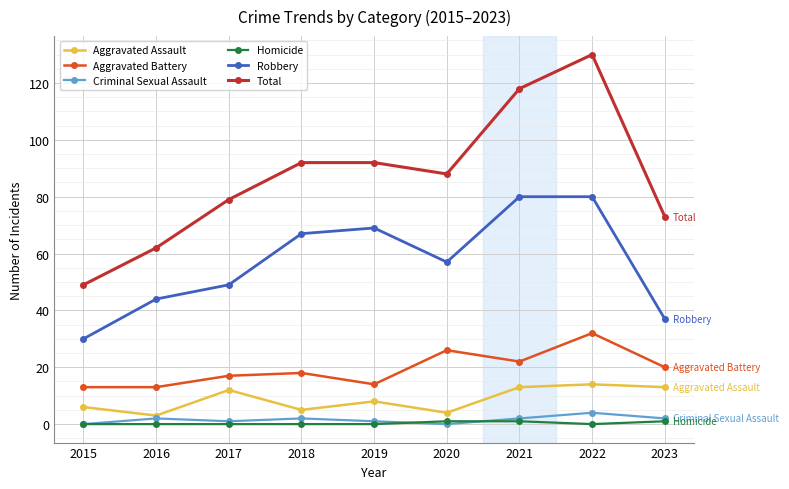

True or false: Total and Homicide cross at least once.

False